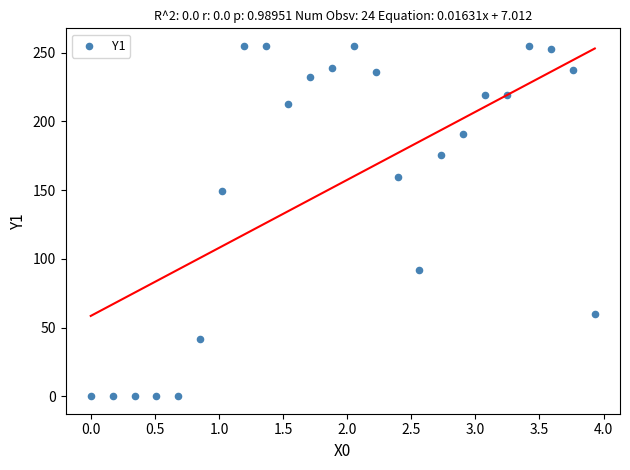

What Y value in the scatter plot is closest to 127?

149.3